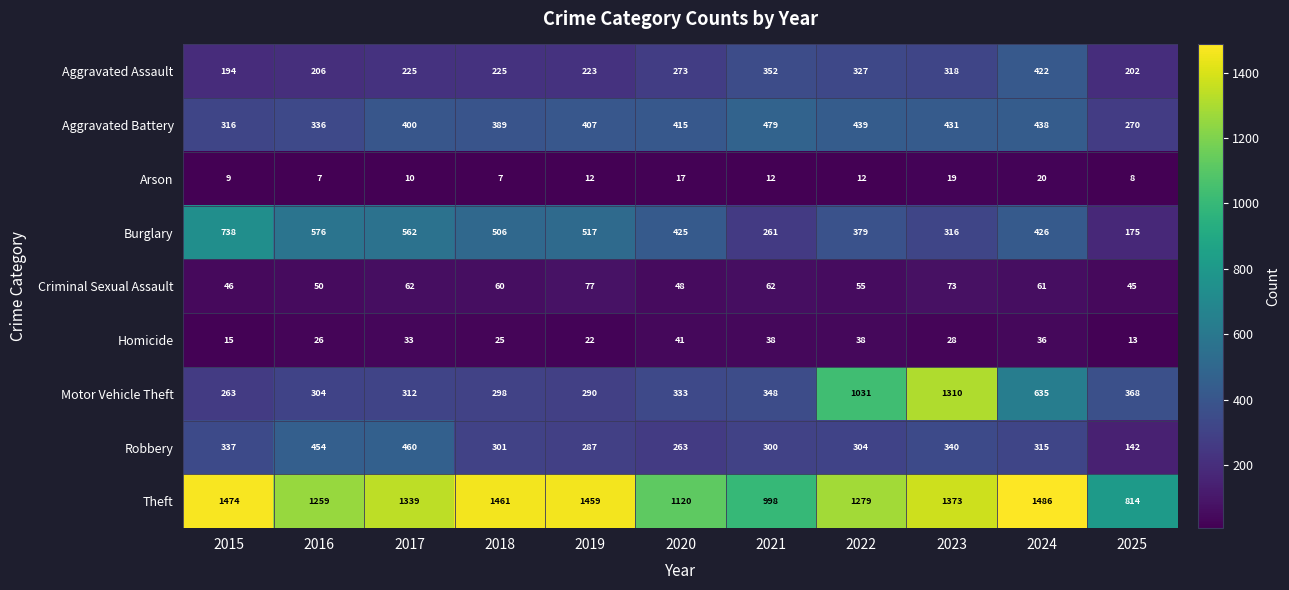

At how many categories does at least one series exceed 819?

10